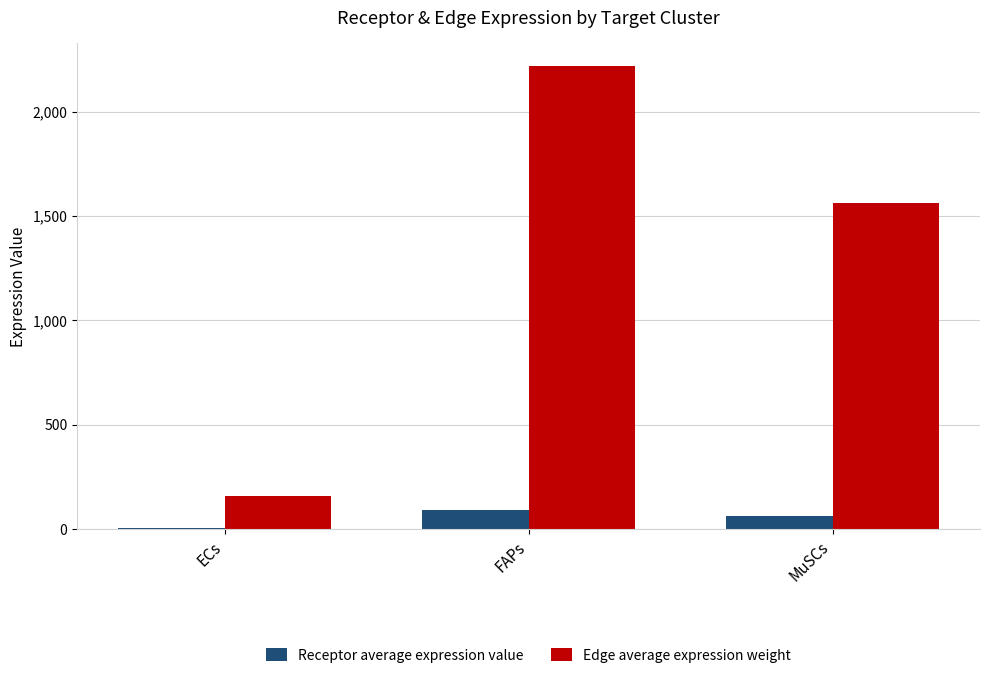

Reading right to left, list all the values displayed in this chart.

Receptor average expression value: 63.5	90.2	6.5
Edge average expression weight: 1562.3	2217.0	158.9